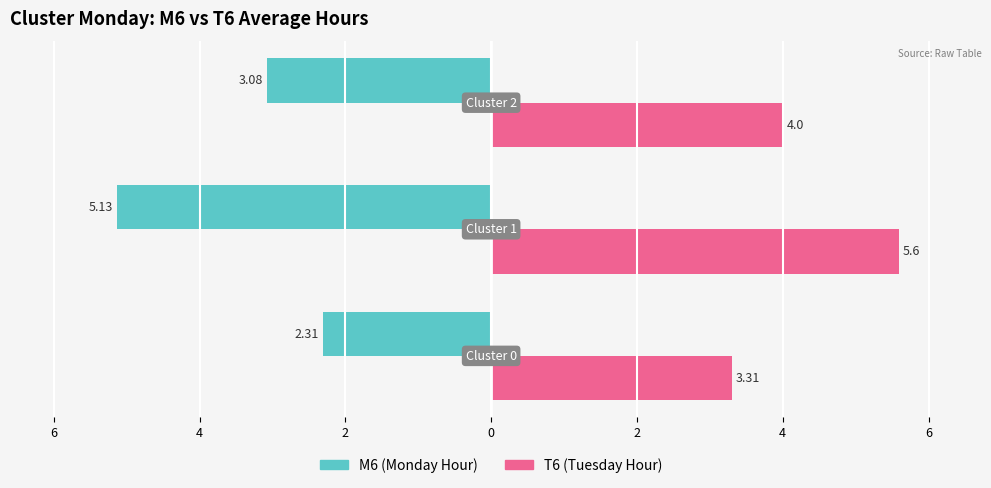

What are all the series names shown in the legend?

M6 (Monday Hour), T6 (Tuesday Hour)